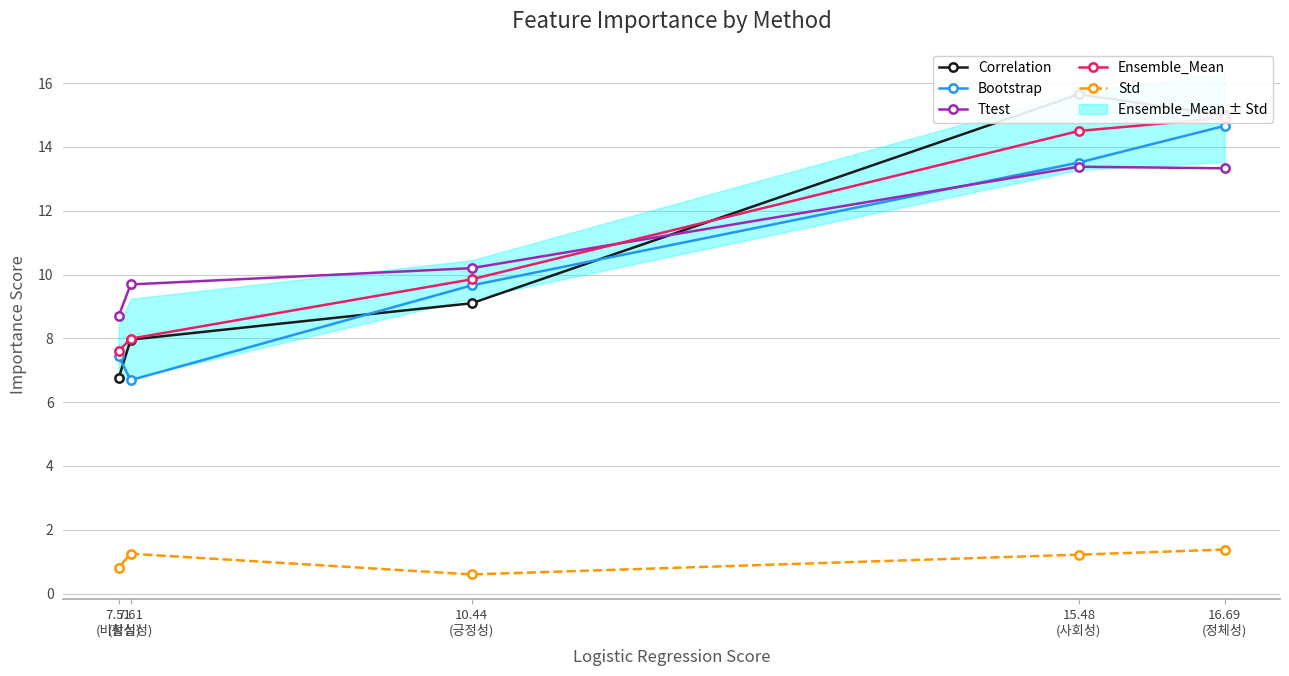

Which series has the widest spread of values?

Correlation